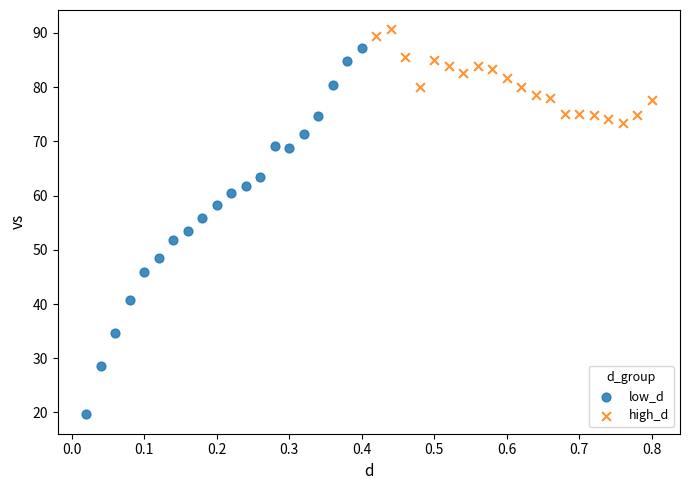

Which series contains the highest Y value?

high_d